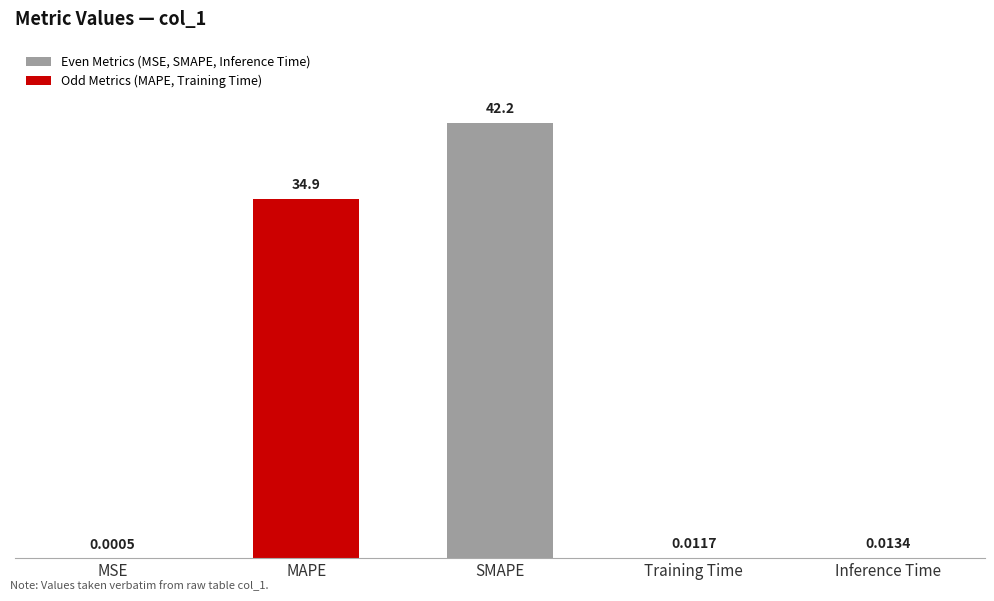

What is the sum of all values?

77.1